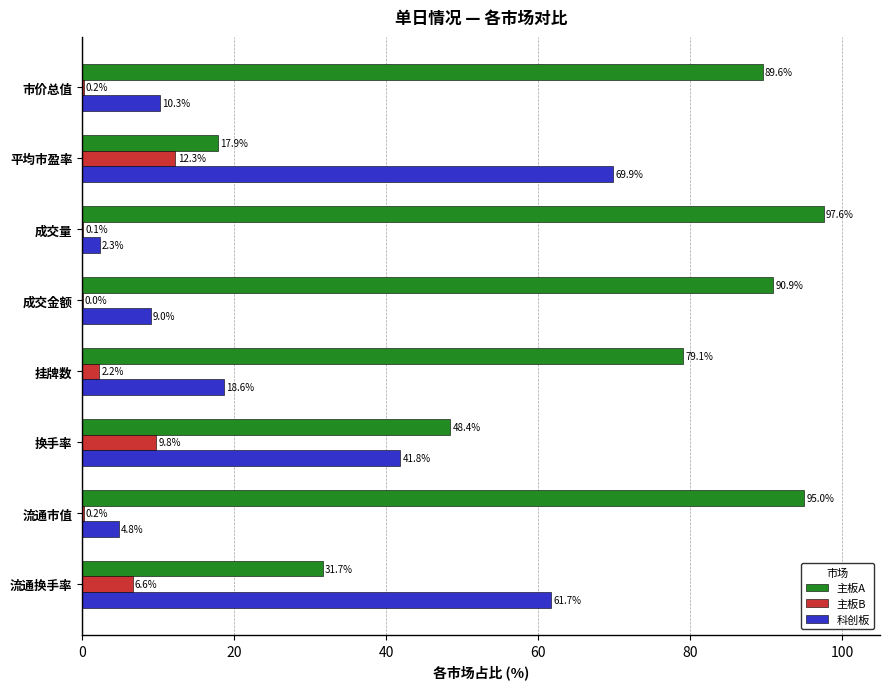

Which series has the largest total across all categories?

主板A